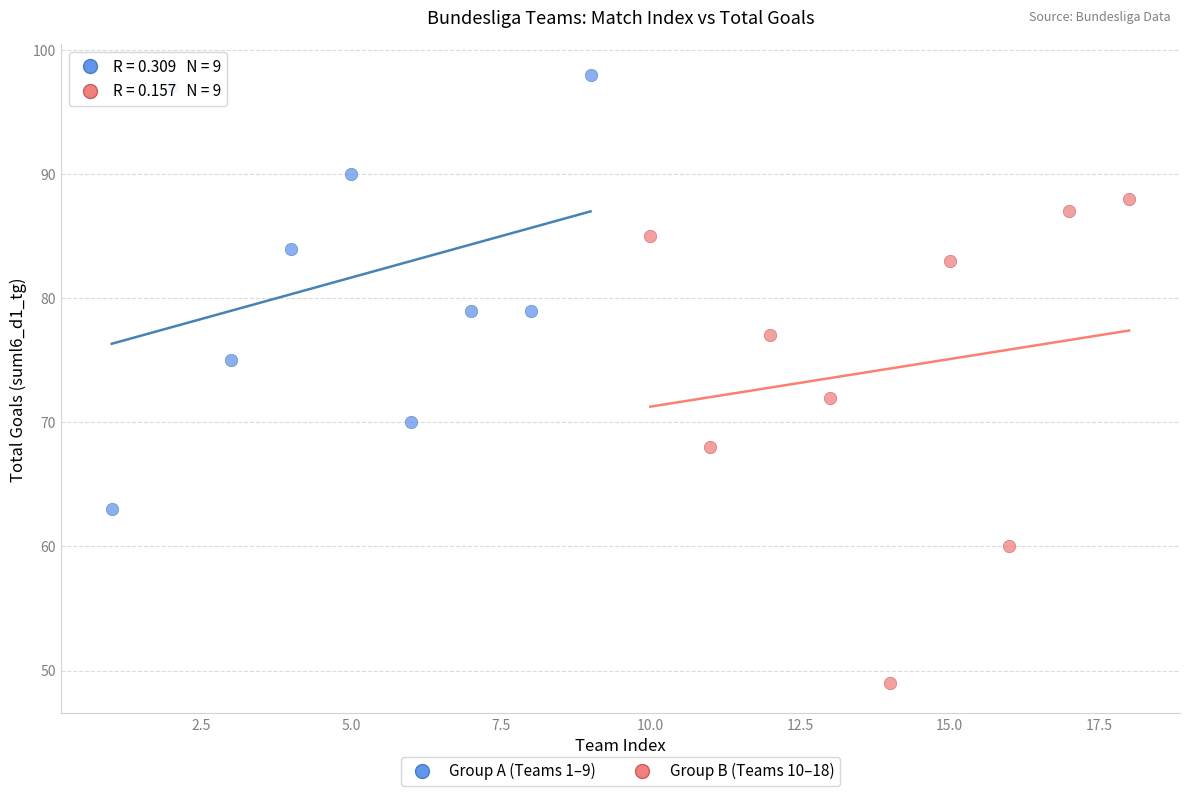

Which series reaches the maximum Y coordinate?

Group A (Teams 1–9)